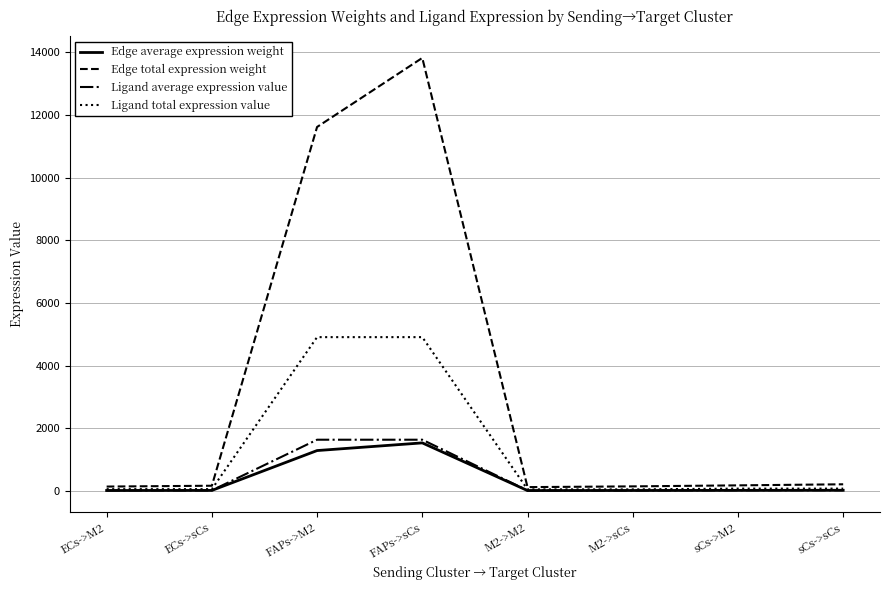

What is the maximum value shown in the chart?

13824.7